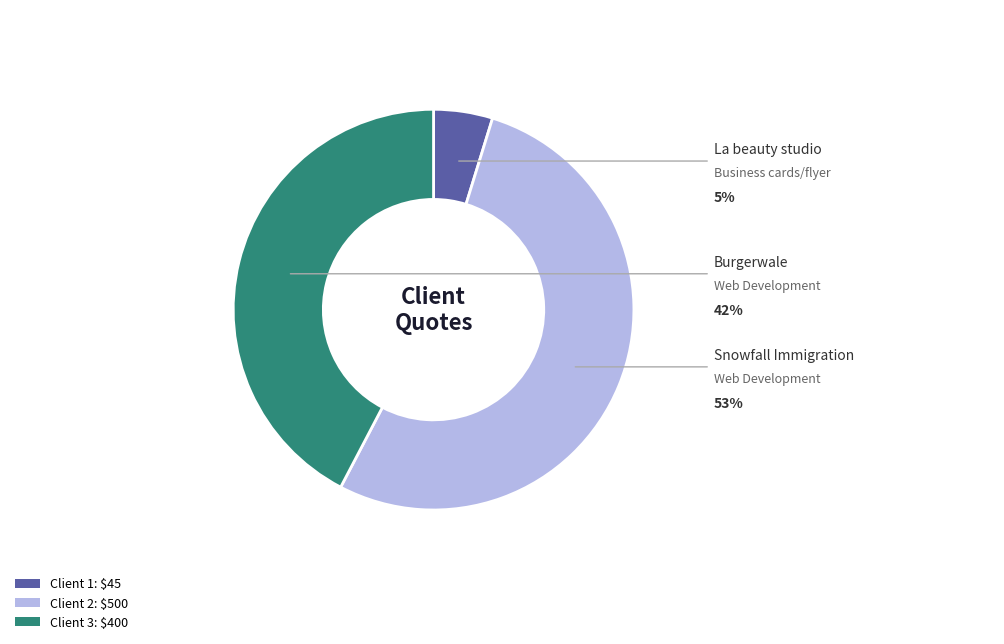

Is there any slice that represents more than half of the pie?

Yes